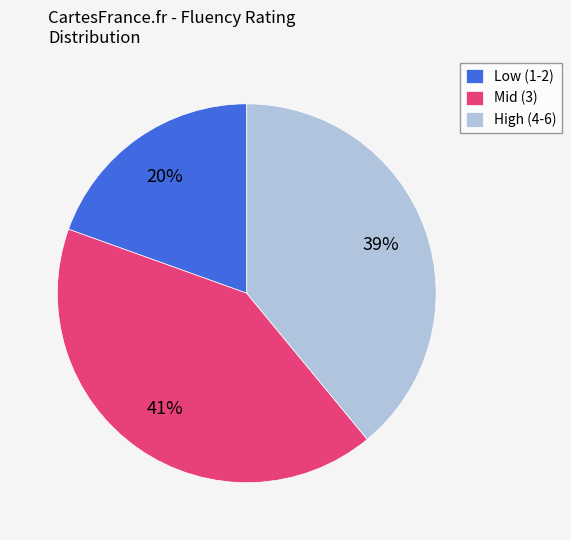

What percentage is the High (4-6) slice, to the nearest percent?

39%